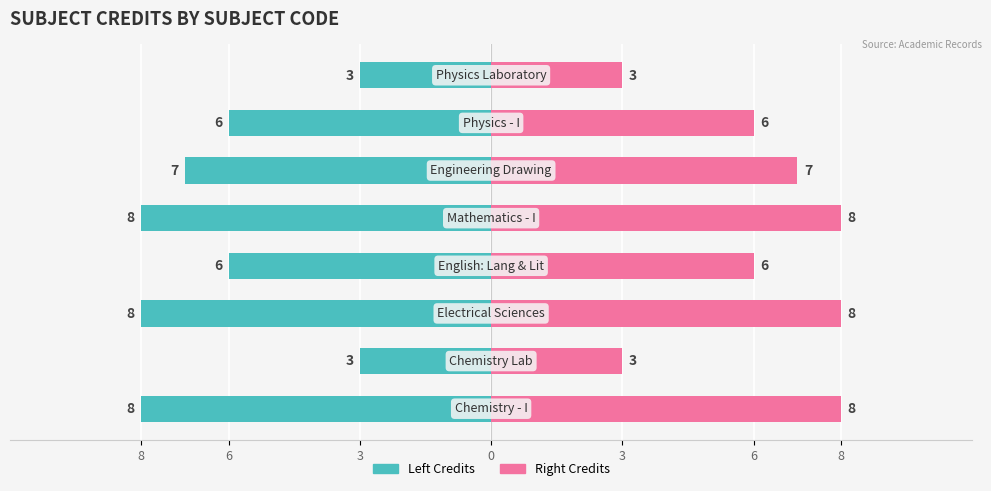

Which series has the widest spread of values?

Credits (Left)